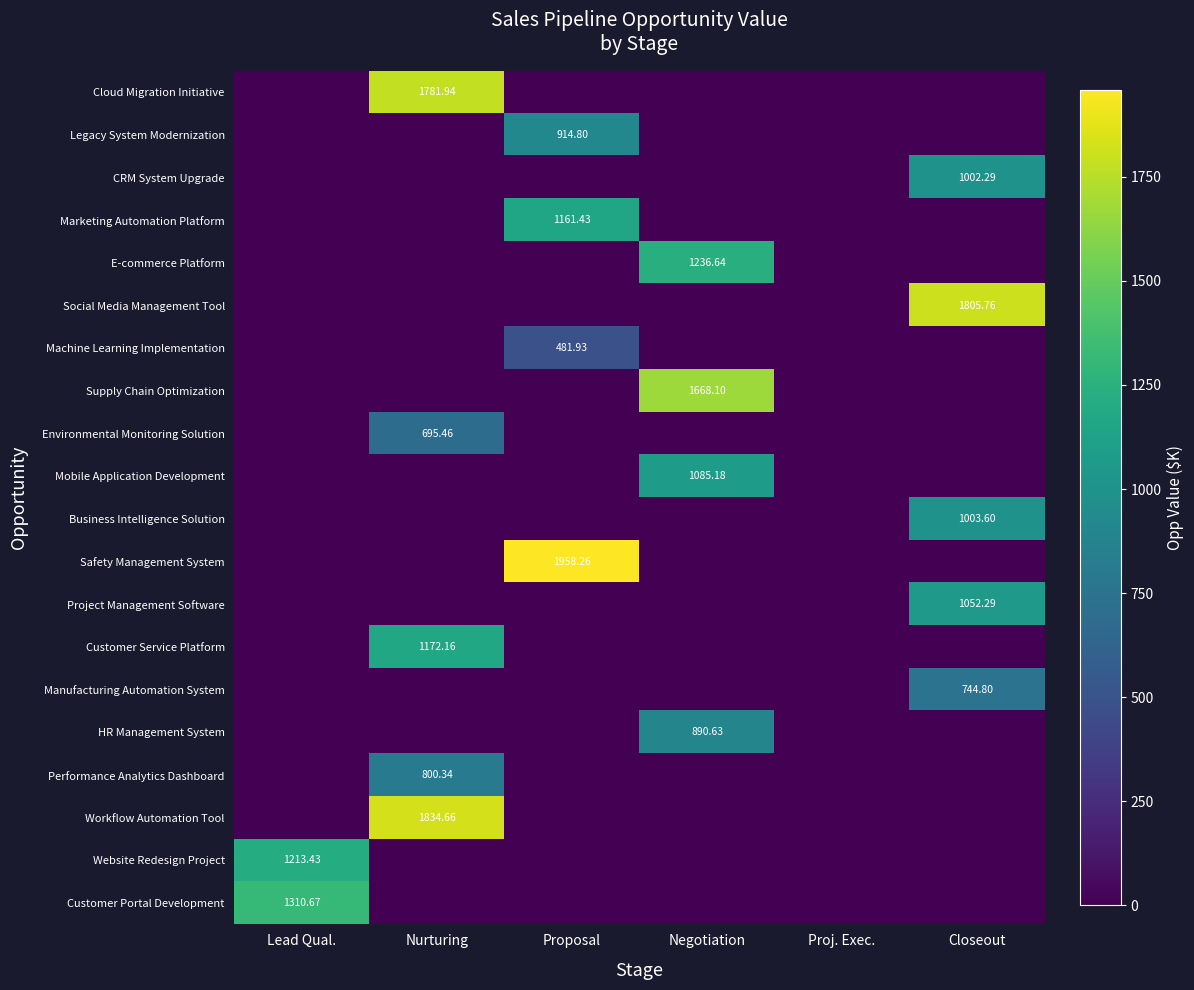

Between Nurturing and Closeout, which is larger?

Nurturing